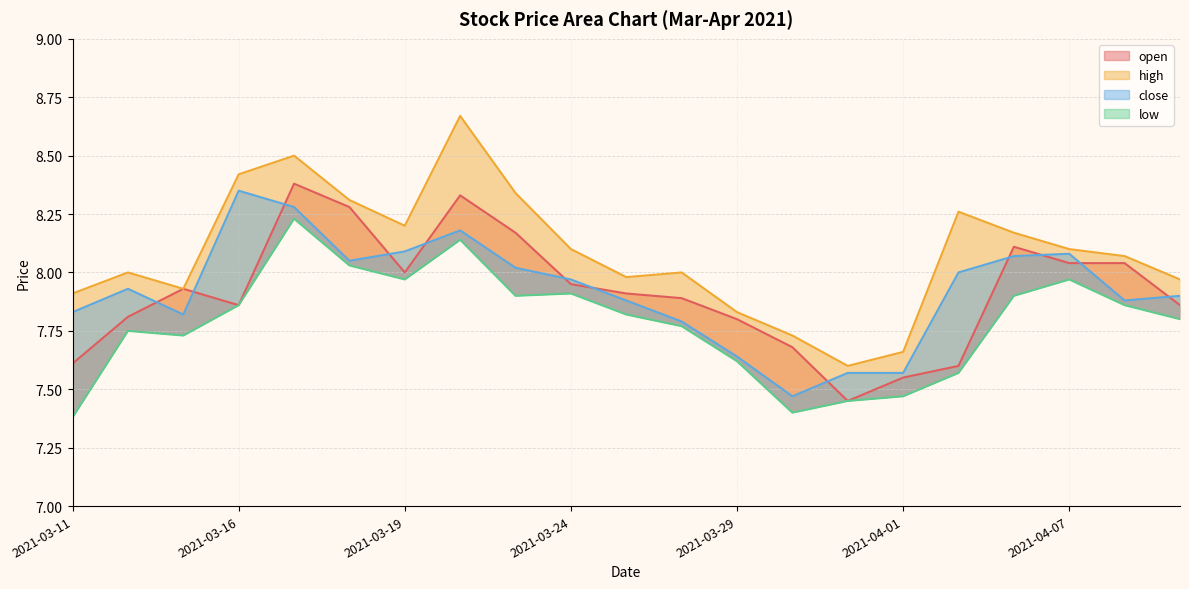

What is the average value of the close series?

7.9